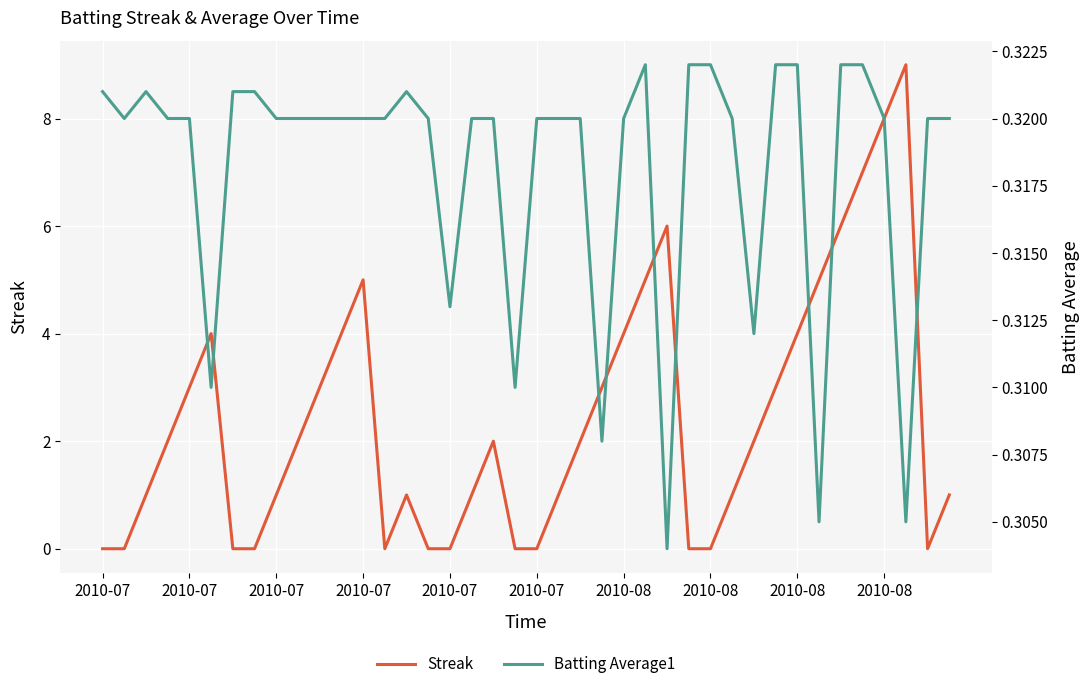

What is the spread (max minus min) of values at 2010-08?

3.7